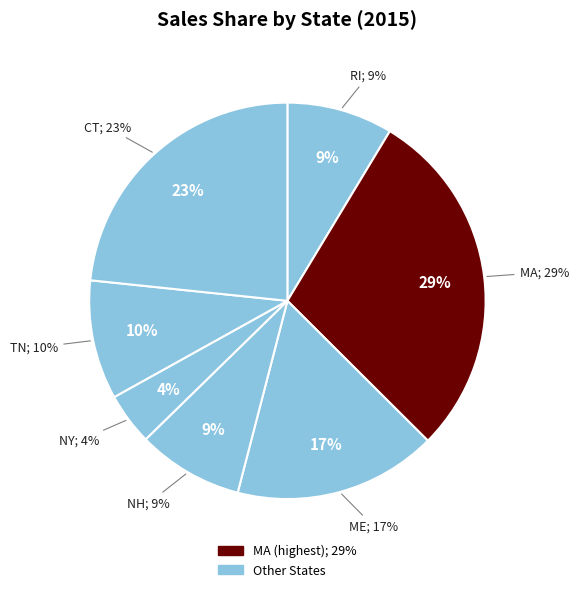

True or false: ME accounts for 17% of the total.

True